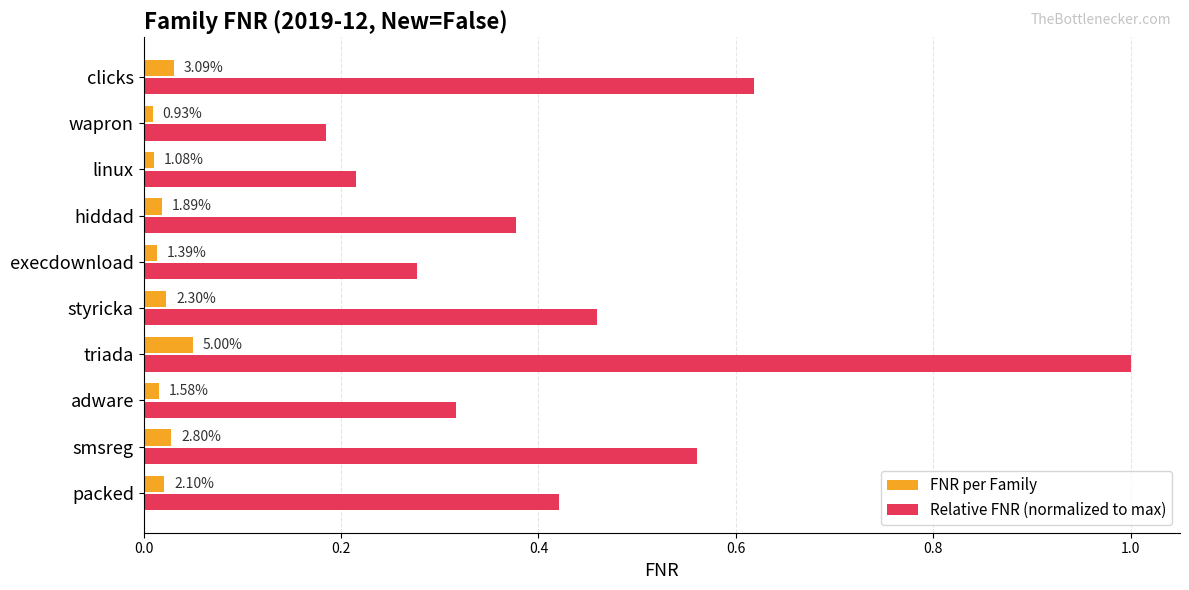

What is the sum of all FNR per Family values?

0.2